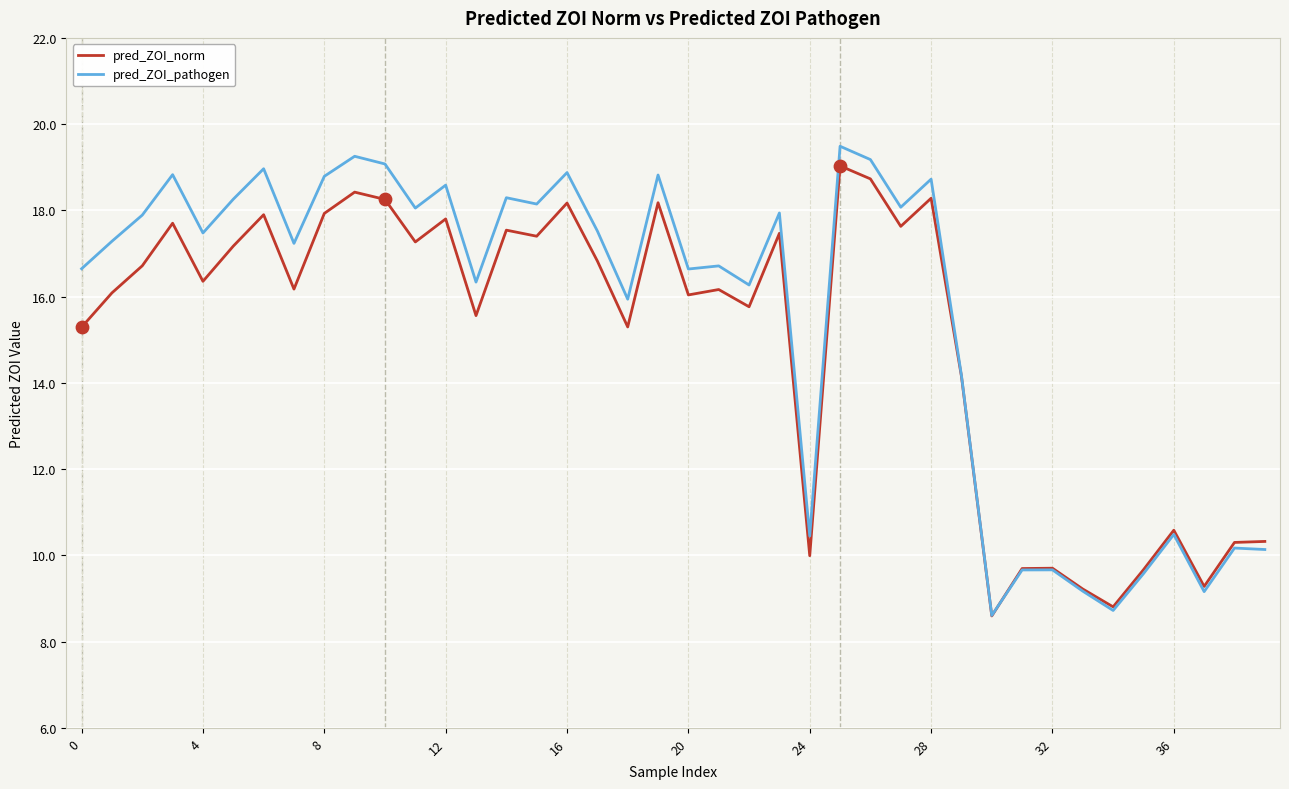

What is the highest value of the pred_ZOI_pathogen series?

19.5